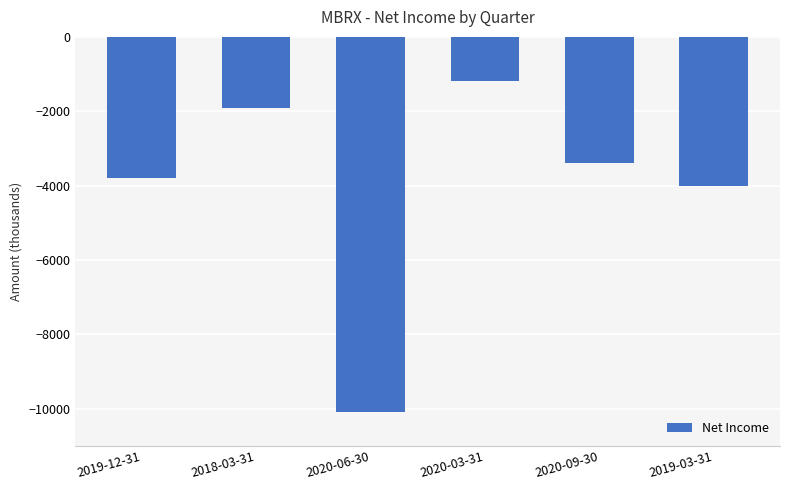

True or false: the data shows -4000 at 2019-03-31.

True